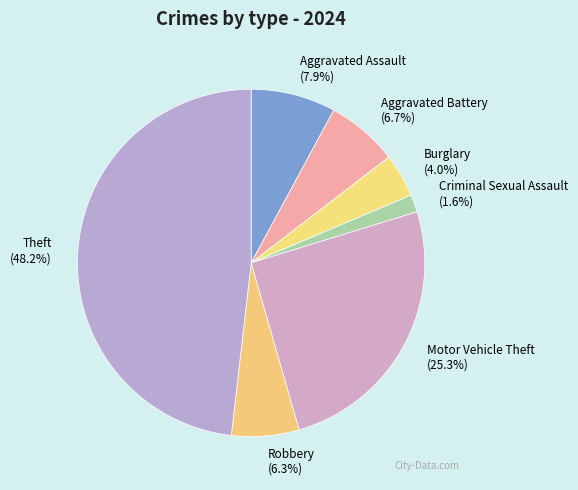

To the nearest percent, what is the average slice percentage?

14%